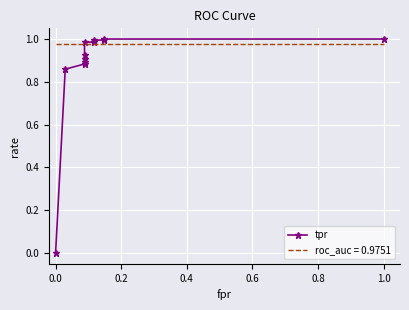

How many lines are shown in the chart?

1